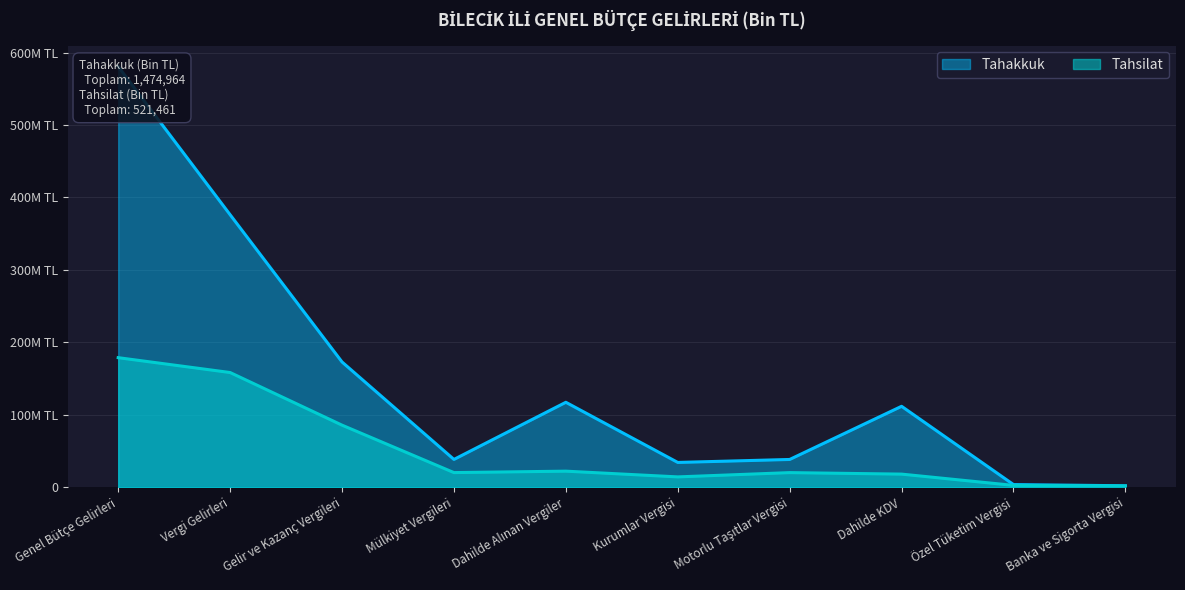

True or false: Tahakkuk and Tahsilat intersect in this chart.

False